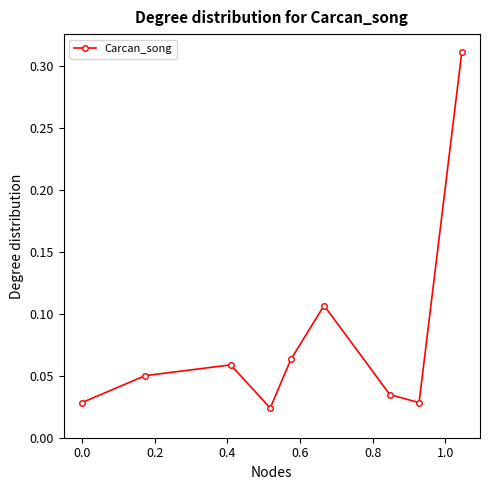

True or false: the data has more than 0 interior local peaks.

True